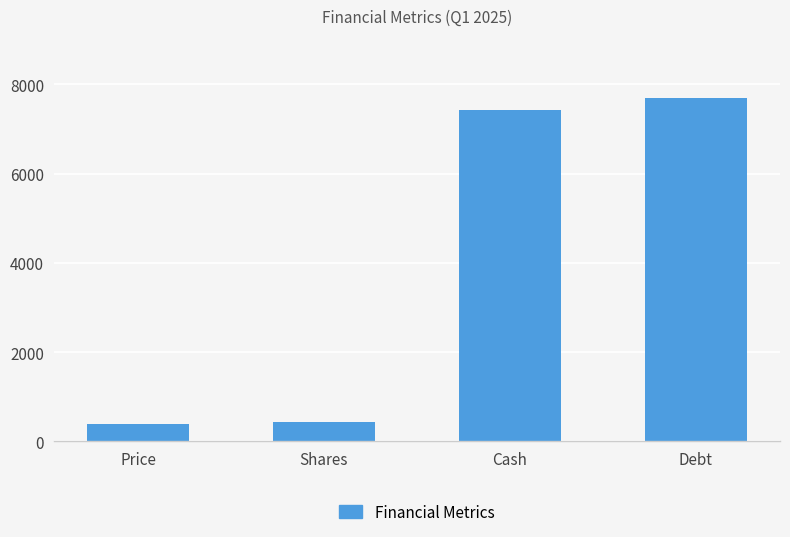

Are the bars horizontal?

No